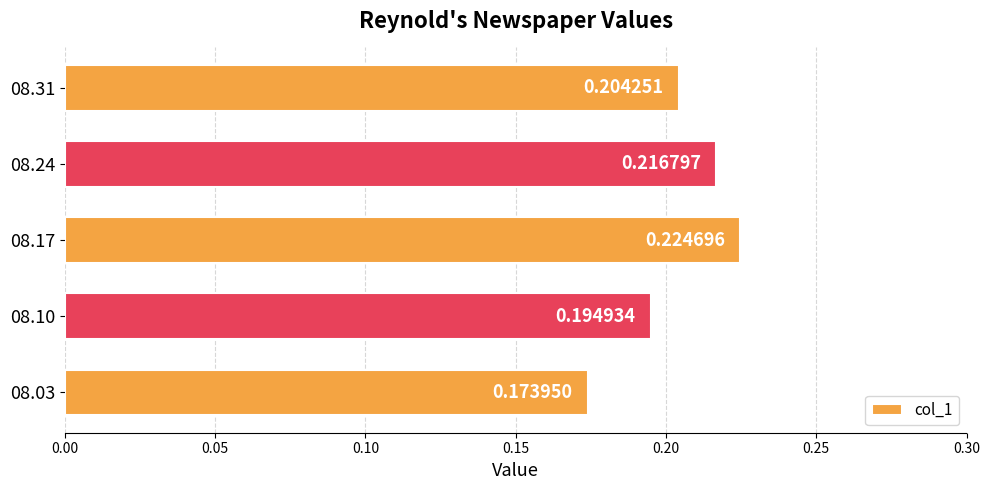

Rank the categories by value from highest to lowest.

08.17, 08.24, 08.31, 08.10, 08.03